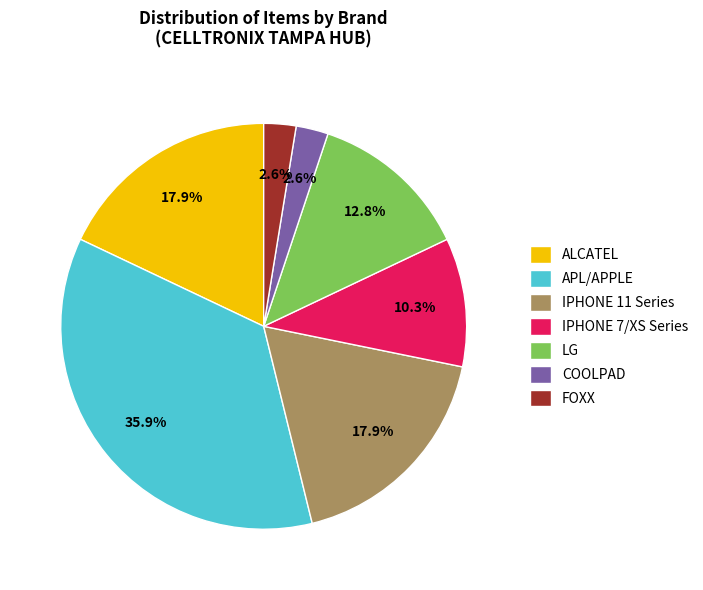

Between APL/APPLE and IPHONE 7/XS Series, which is larger?

APL/APPLE